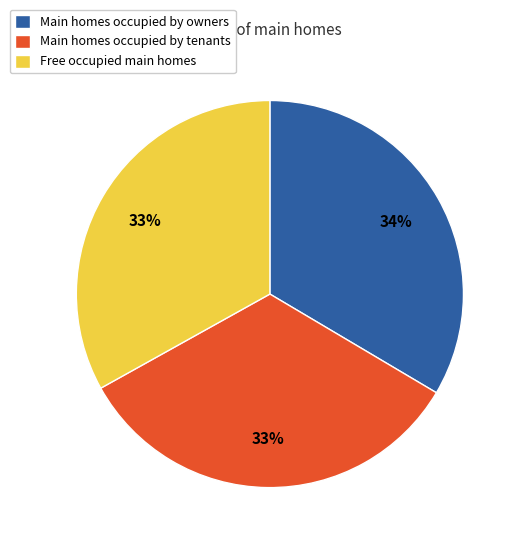

Count the number of slices in the pie.

3